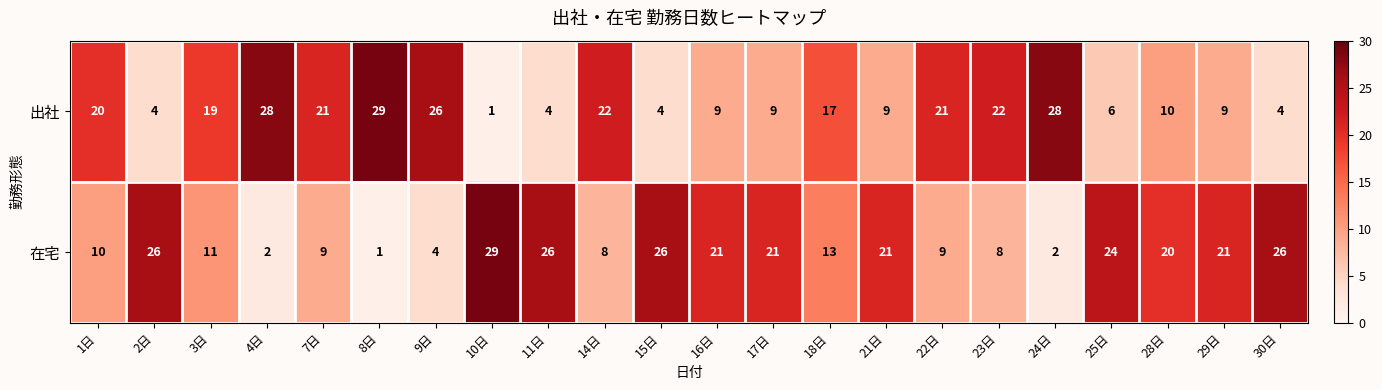

At which label does 在宅 reach its peak?

10日